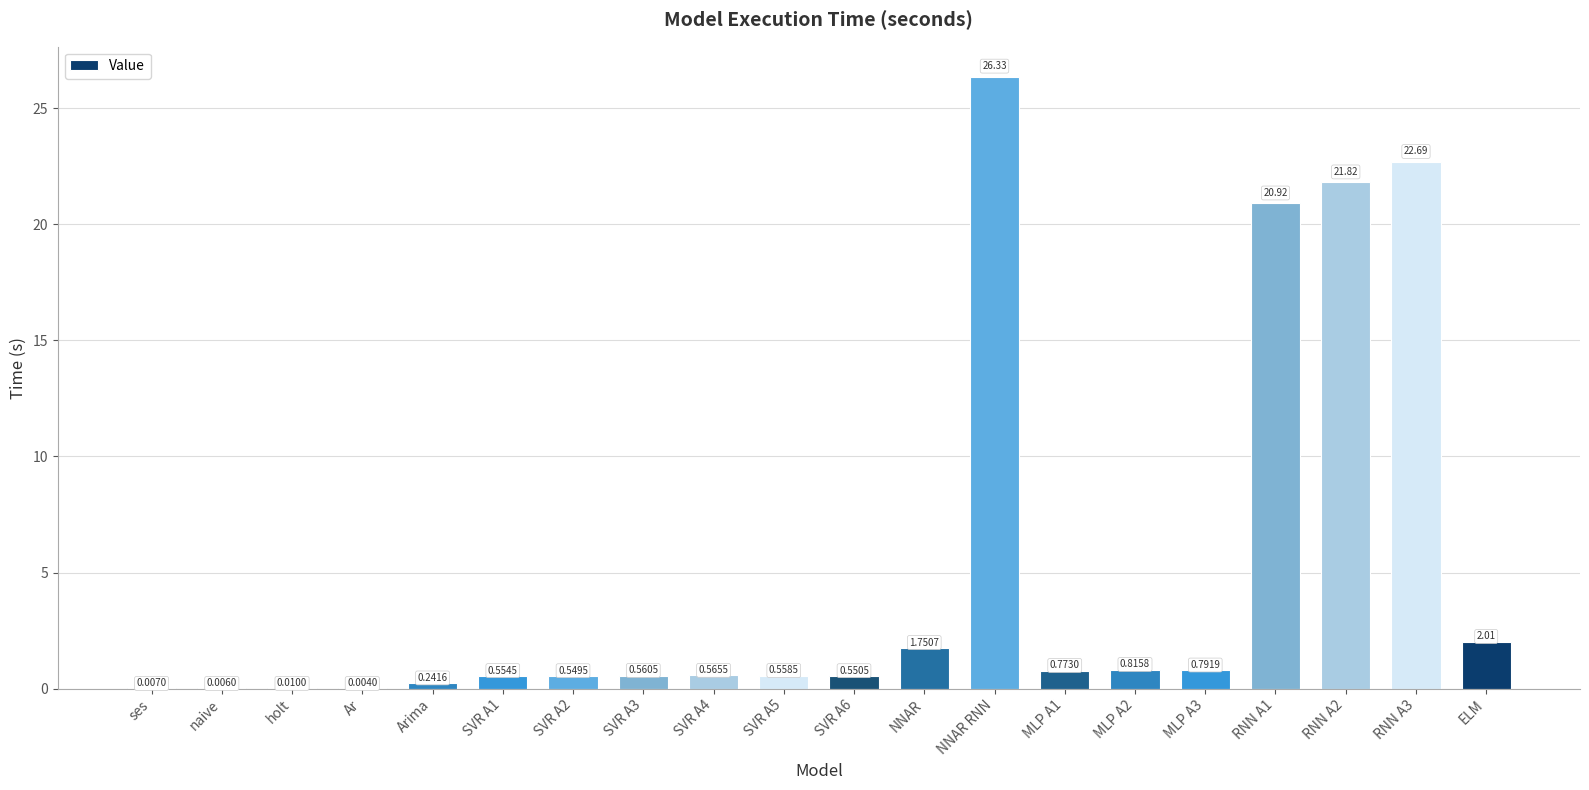

Which category has the highest value across all series?

NNAR RNN